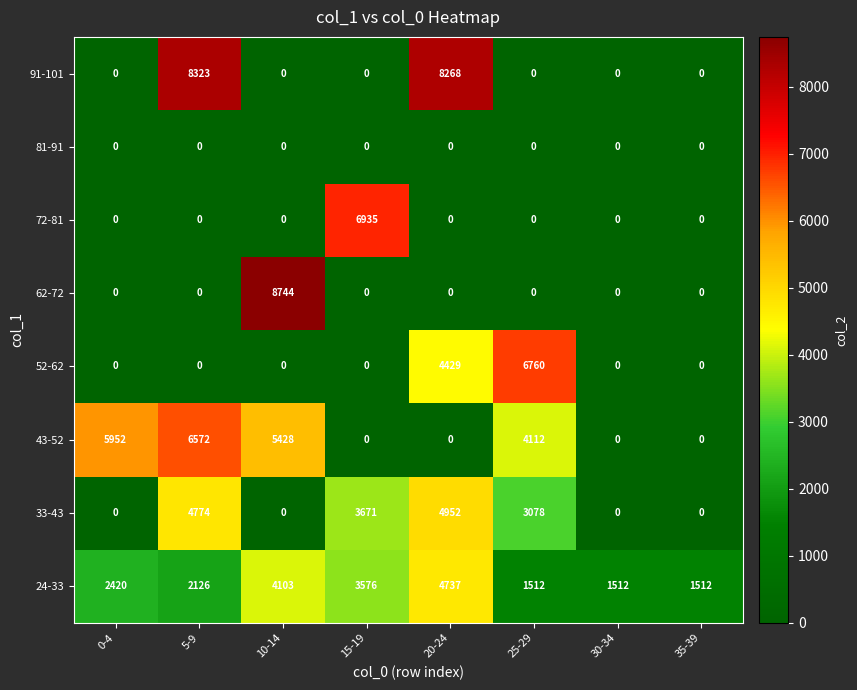

Rank the series by their maximum value, from lowest to highest.

81-91, 24-33, 33-43, 43-52, 52-62, 72-81, 91-101, 62-72